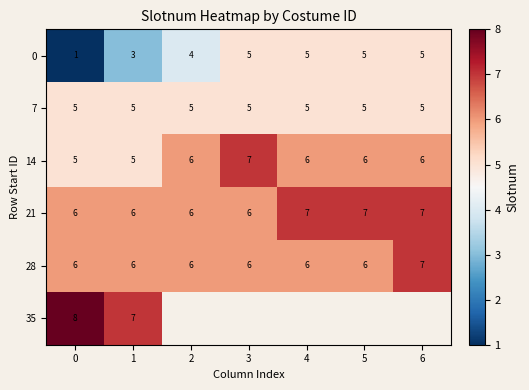

How many data points in 28 are above 6?

1